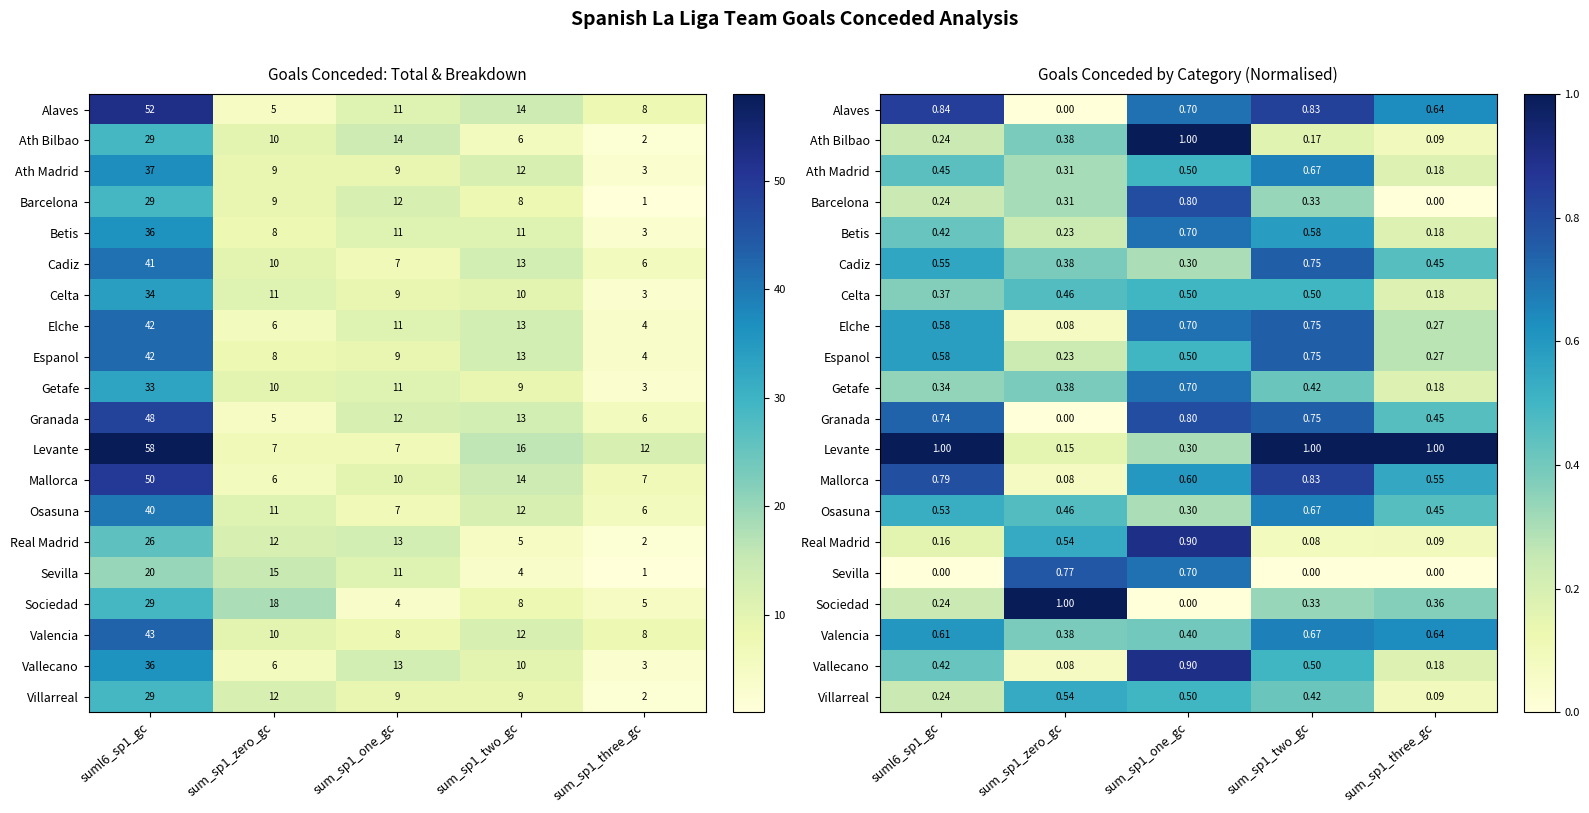

The Betis series shows 0.4 at sum_sp1_zero_gc. True or false?

False